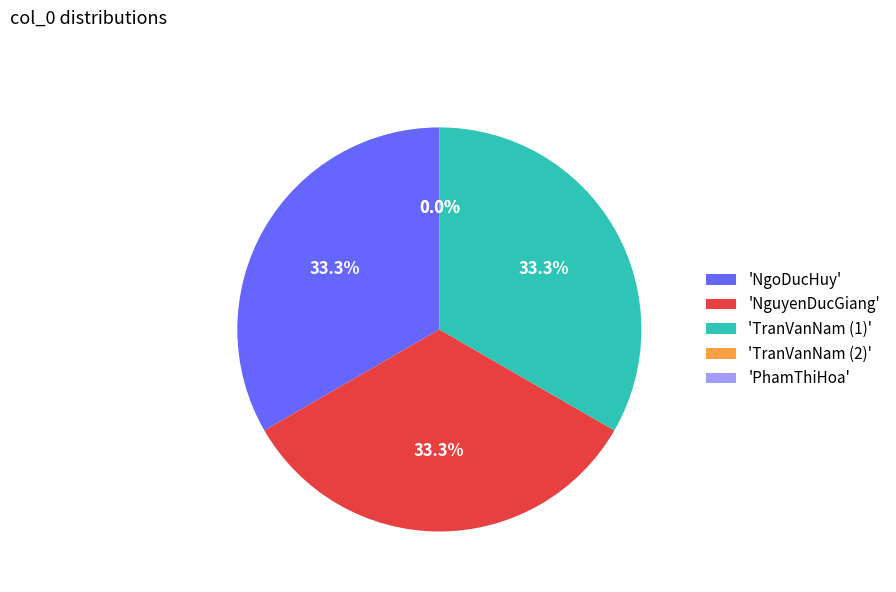

True or false: TranVanNam (1) accounts for 26% of the total.

False